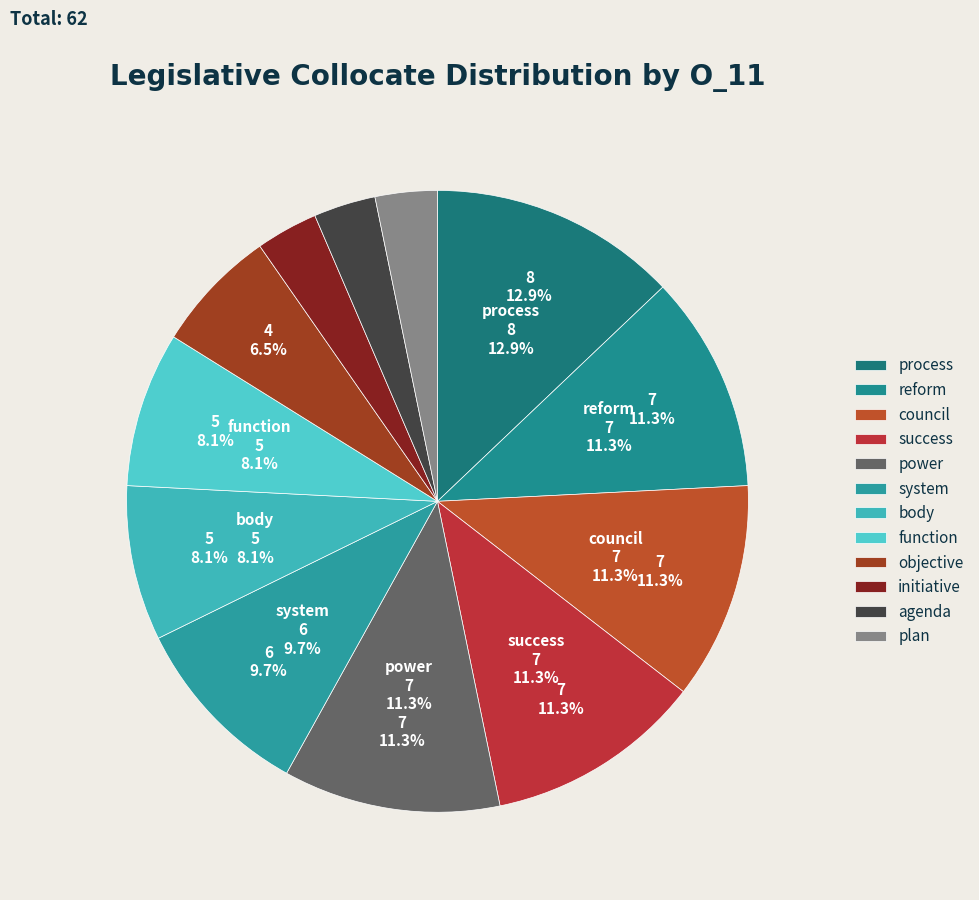

Which category has the biggest portion of the pie?

process